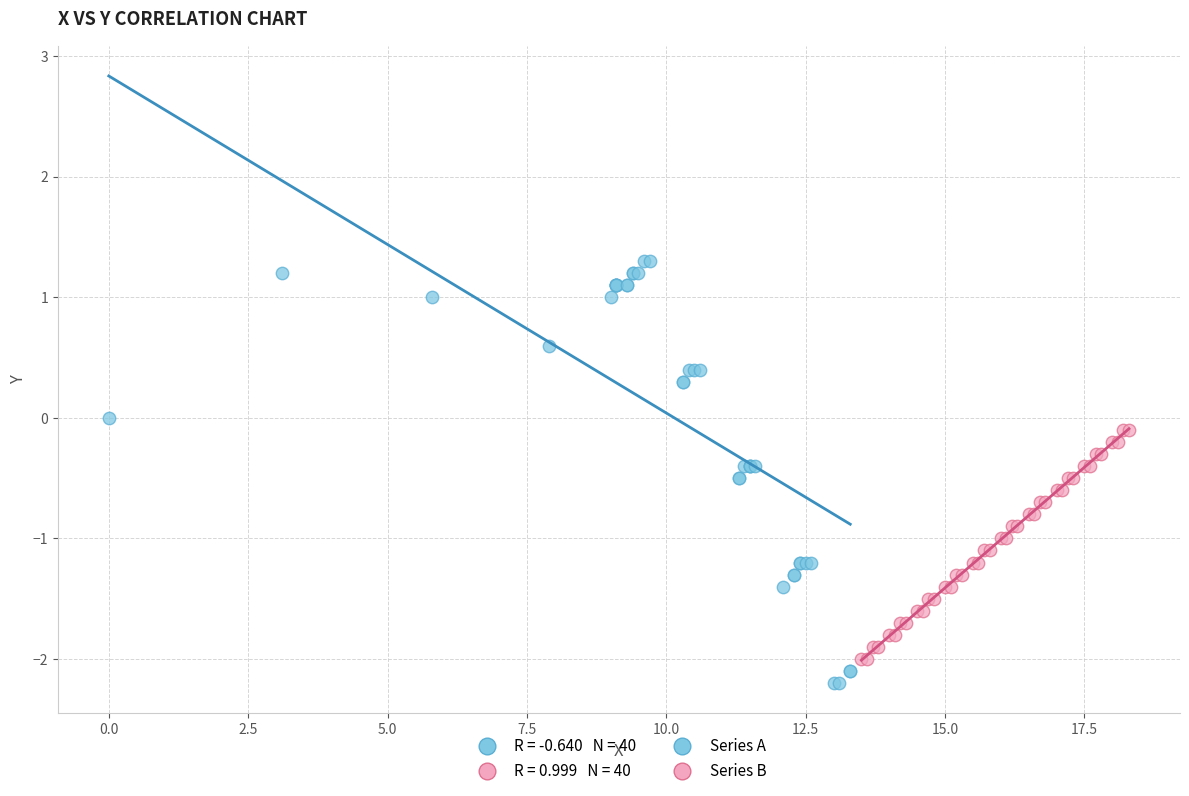

Which series contains the lowest Y value?

Series A